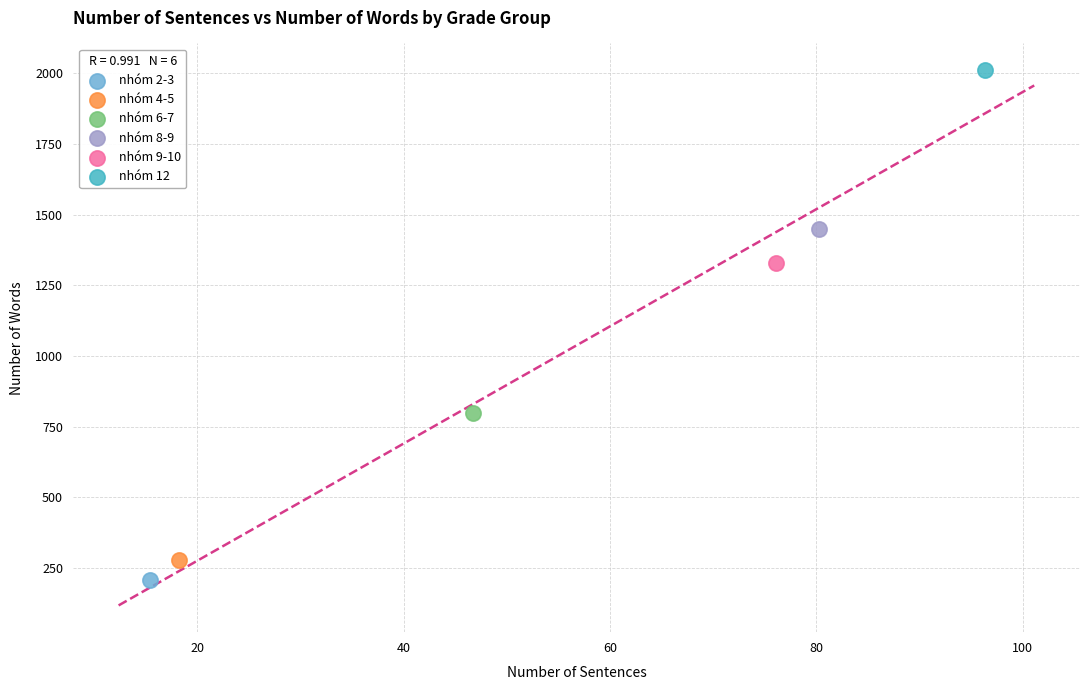

Which series contains the lowest Y value?

nhóm 2-3